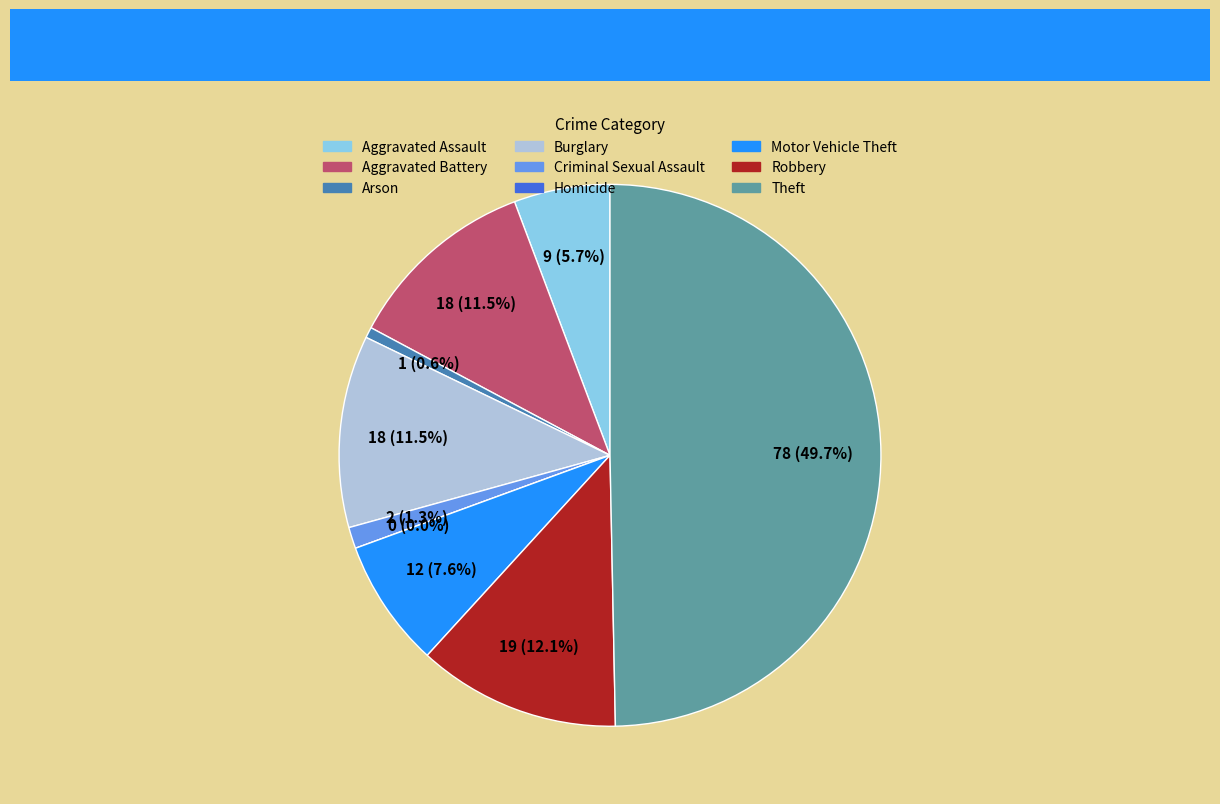

Combined, do Burglary and Robbery account for over 50%?

No